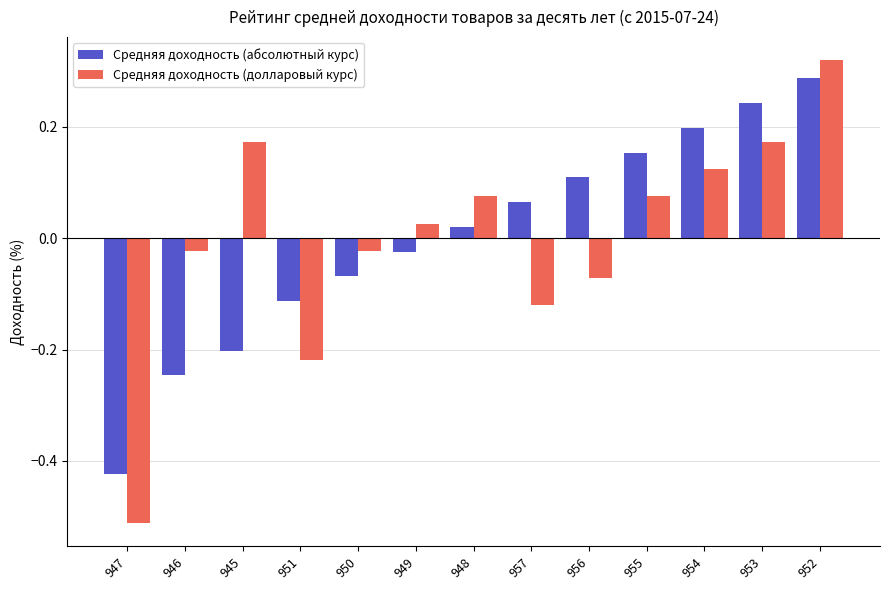

True or false: Средняя доходность (долларовый курс) has a value of 0.2 at 954.

False